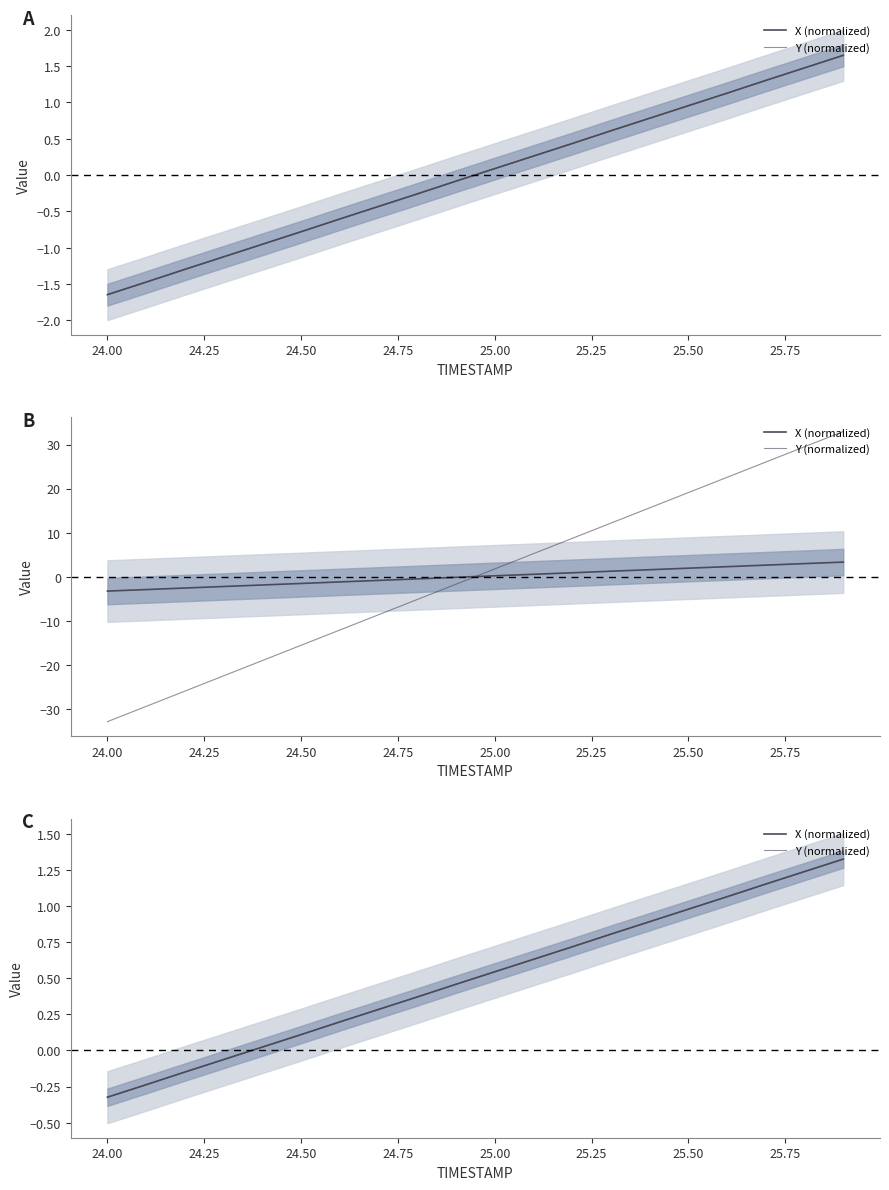

At how many categories does at least one series exceed 0?

16